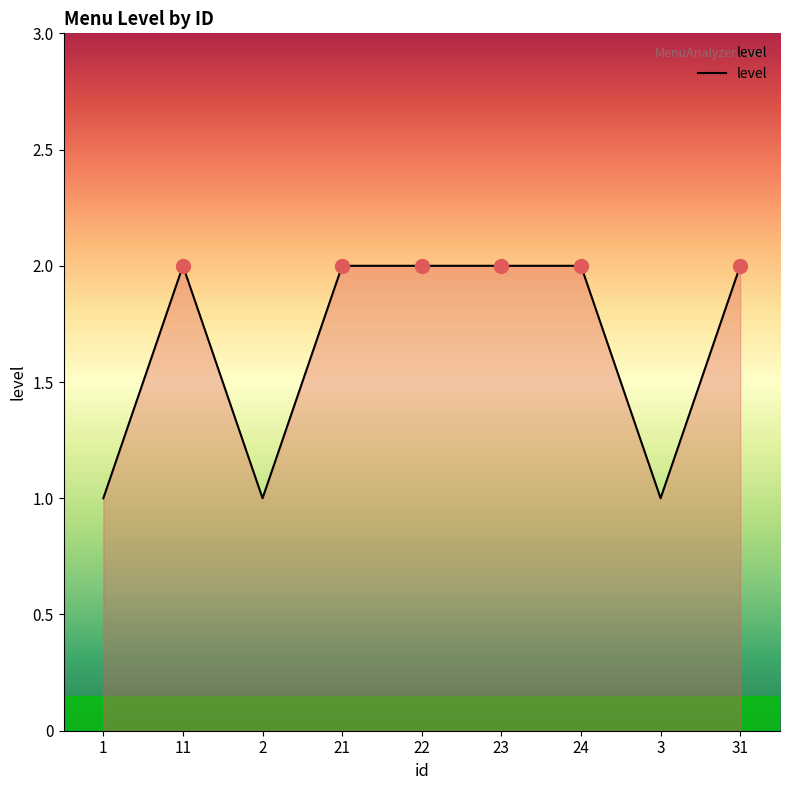

What is the average value?

2